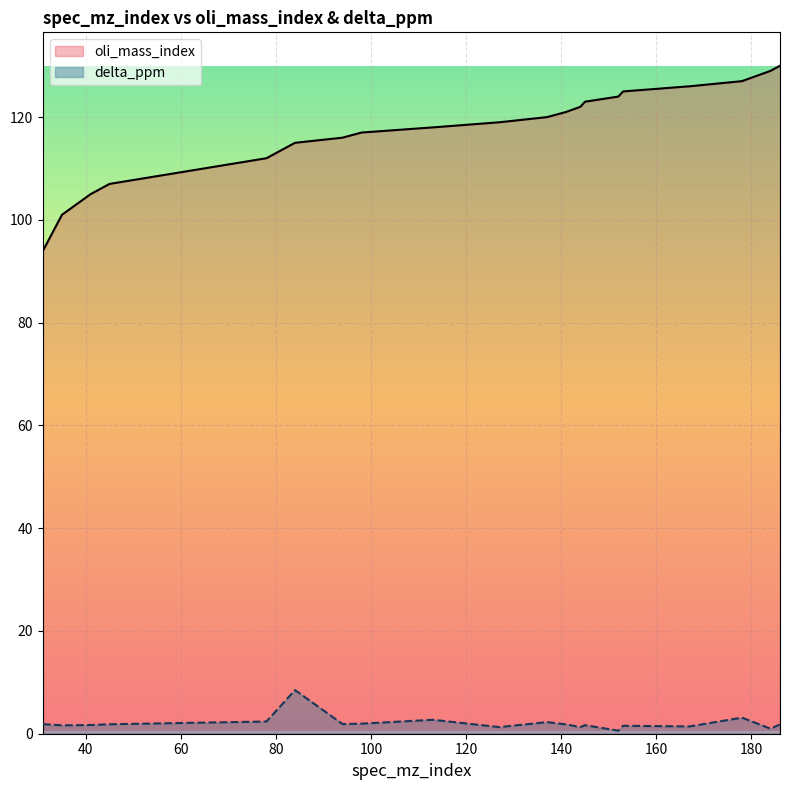

List the series in order of their peak value, highest first.

oli_mass_index, delta_ppm